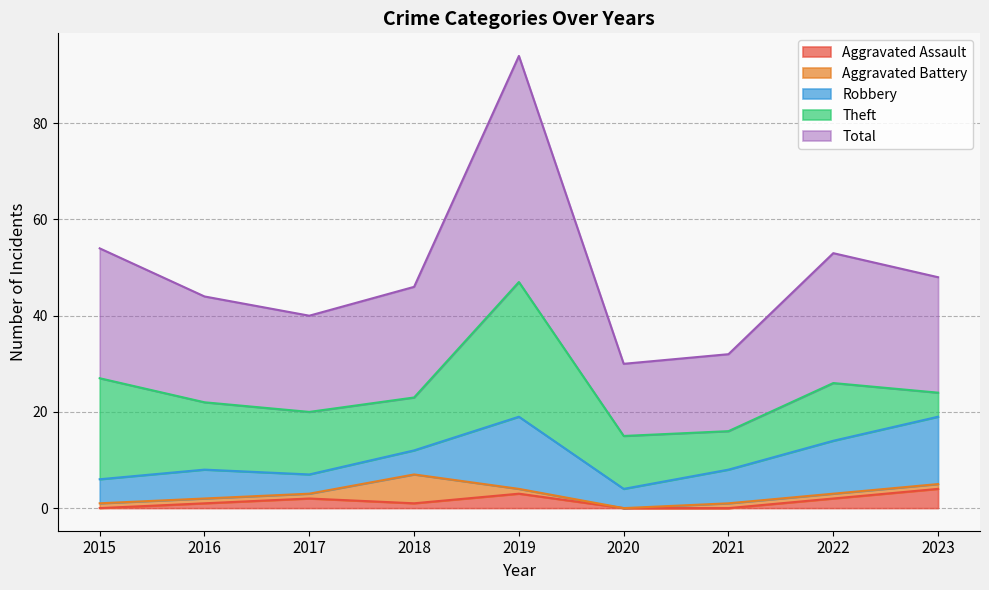

What are all the series names shown in the legend?

Aggravated Assault, Aggravated Battery, Robbery, Theft, Total